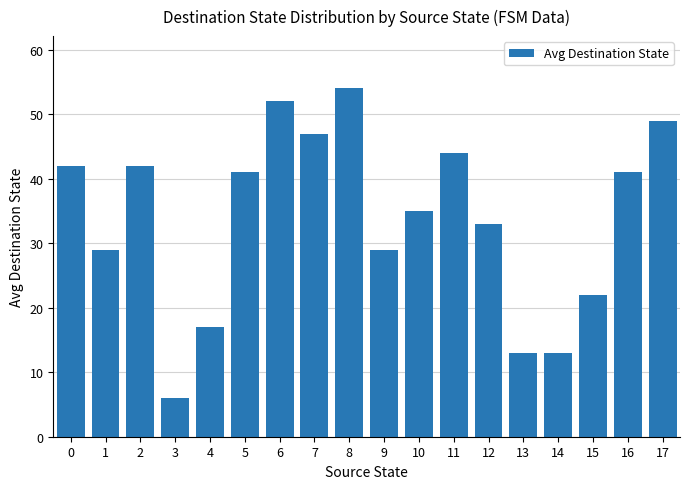

Count the number of categories in the chart.

18